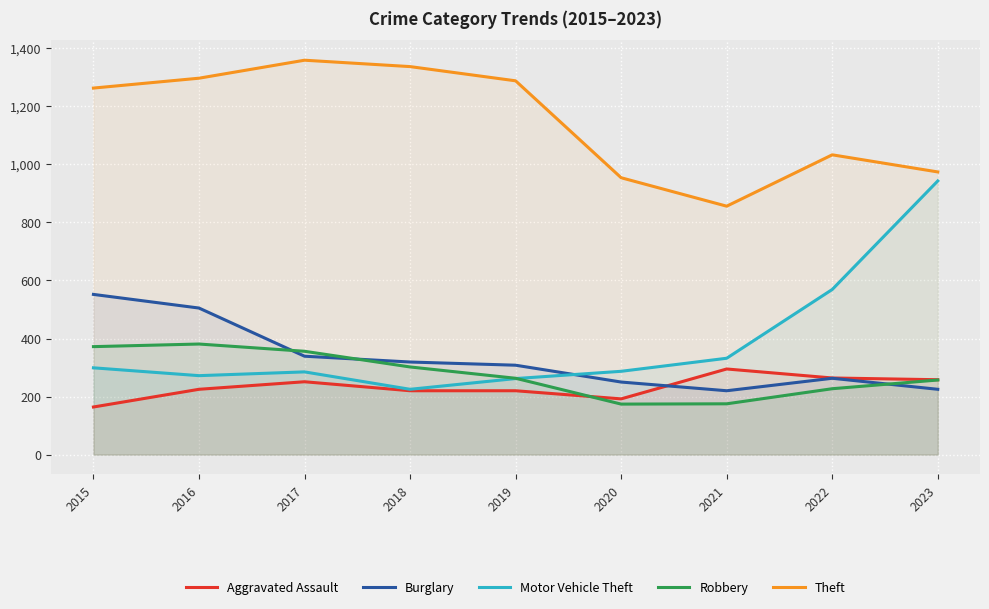

The Aggravated Assault series shows 202 at 2021. True or false?

False